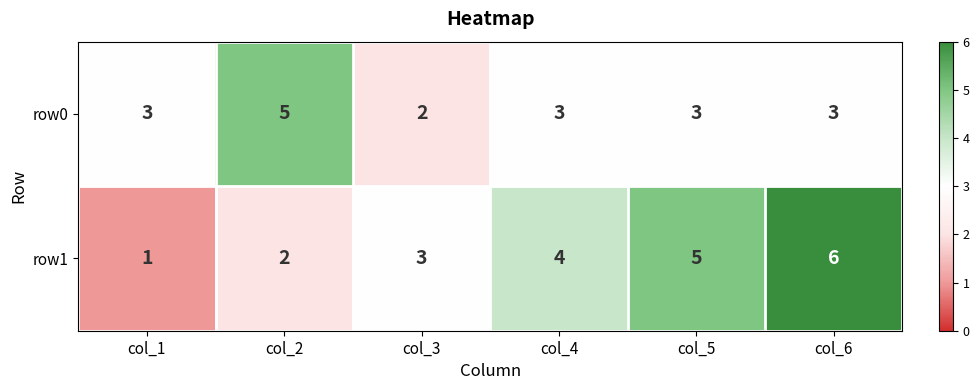

At col_6, list the series in order from largest to smallest.

row1, row0